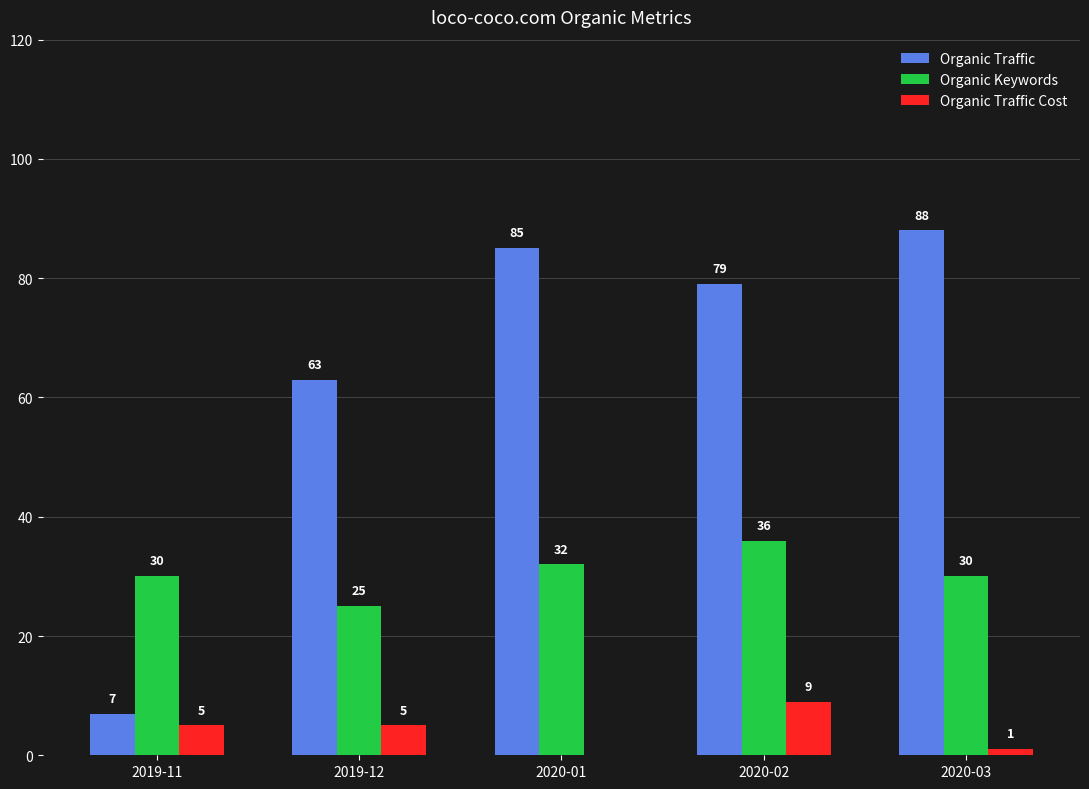

How many values in Organic Traffic Cost are above zero?

4